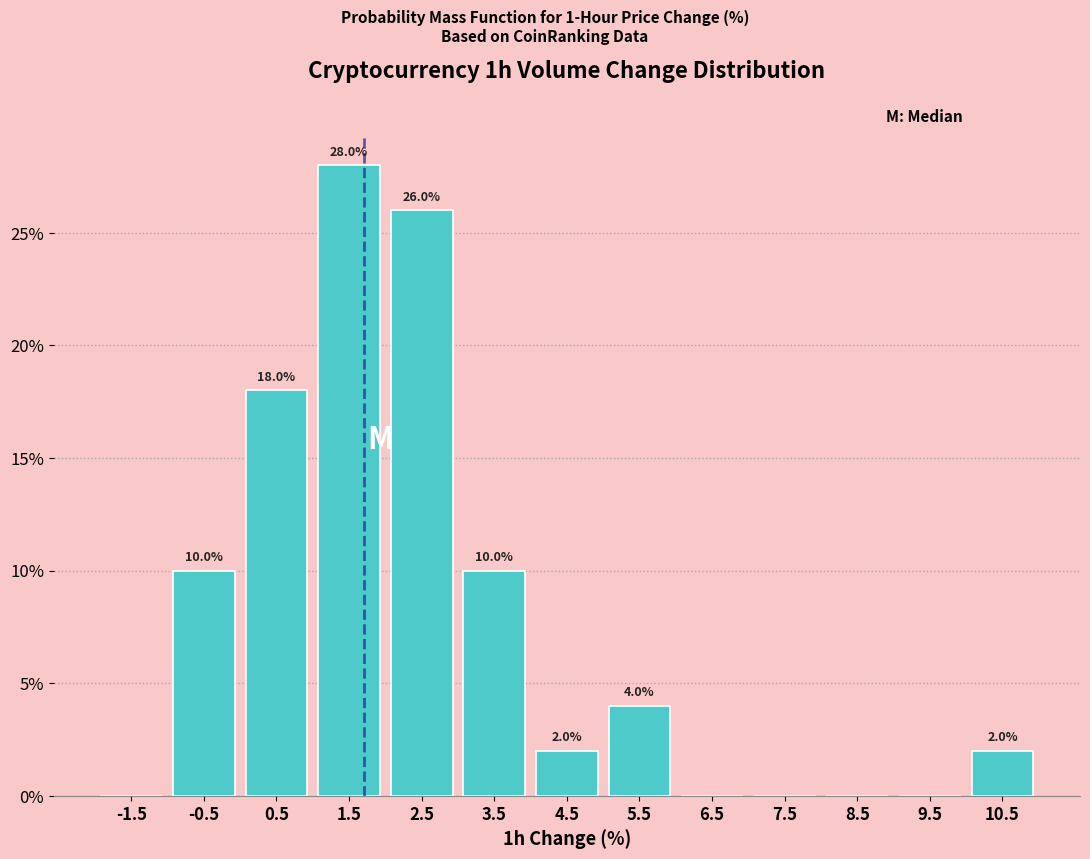

Over which range of the x-axis is the bar tallest?

1 to 2